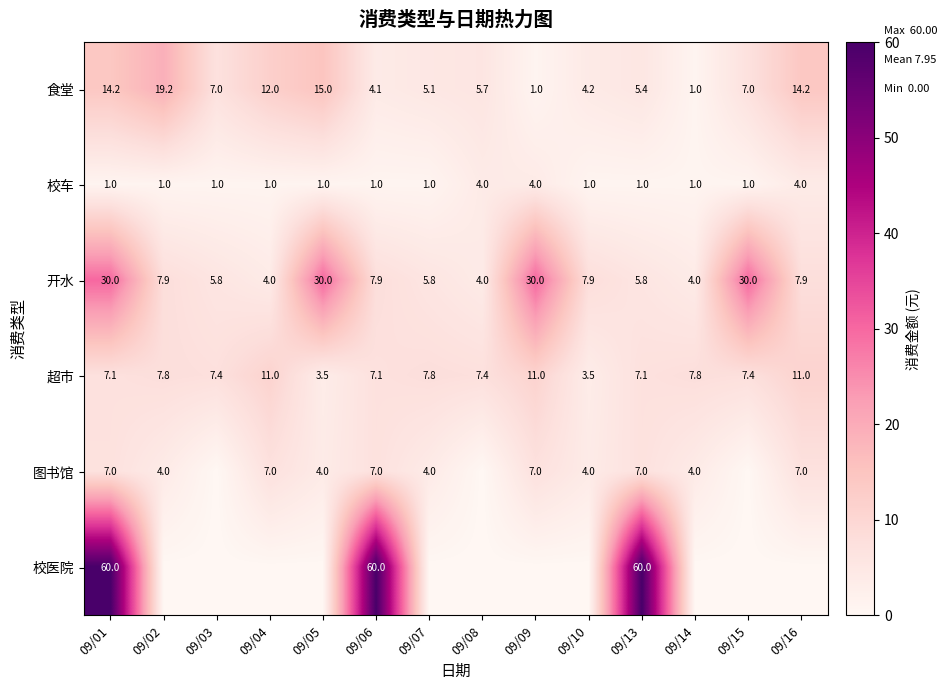

What is the lowest value of the 超市 series?

3.5